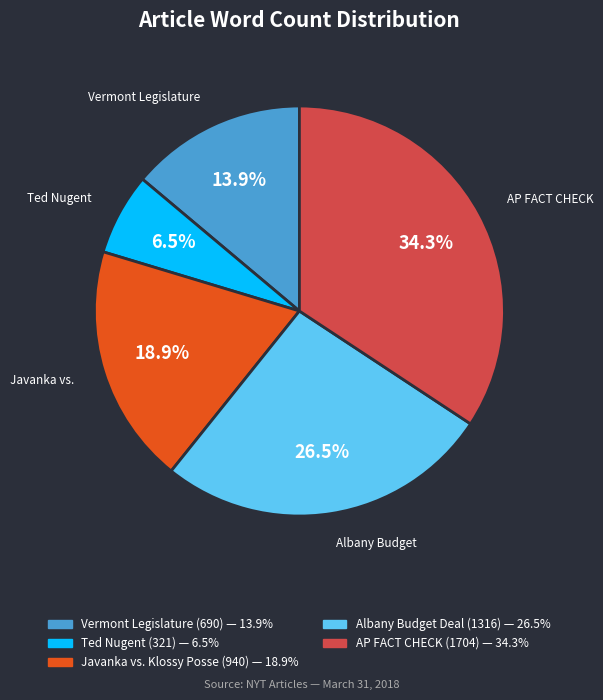

Does any single category account for the majority?

No